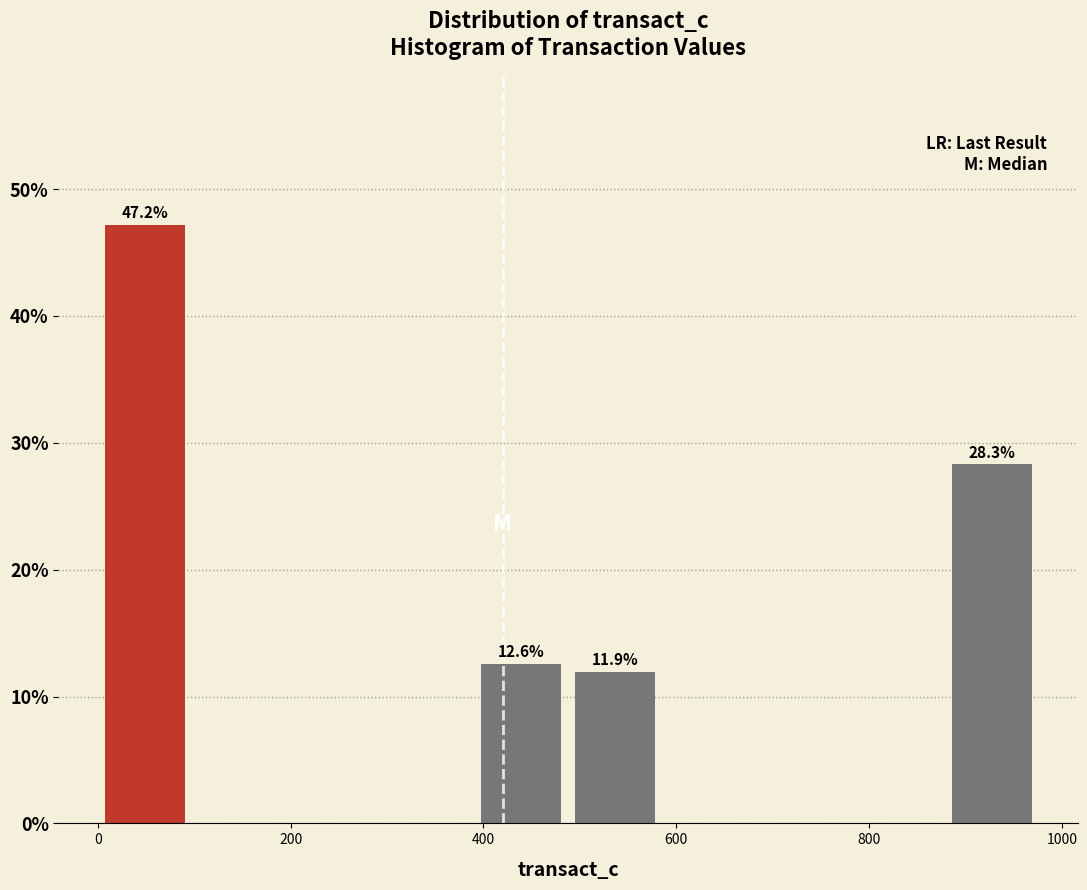

Which range on the x-axis has the tallest bar?

0 to 100